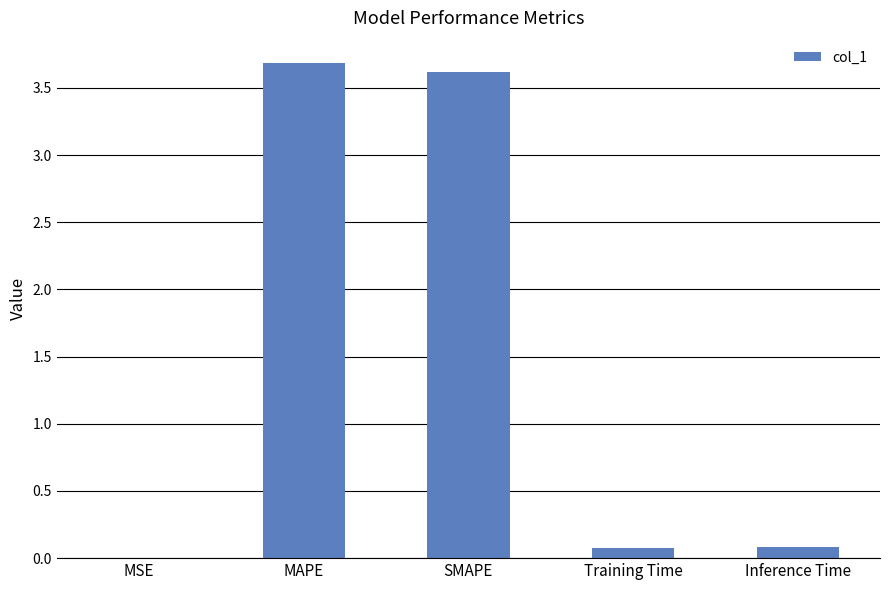

The value at Training Time is 0.1. True or false?

True